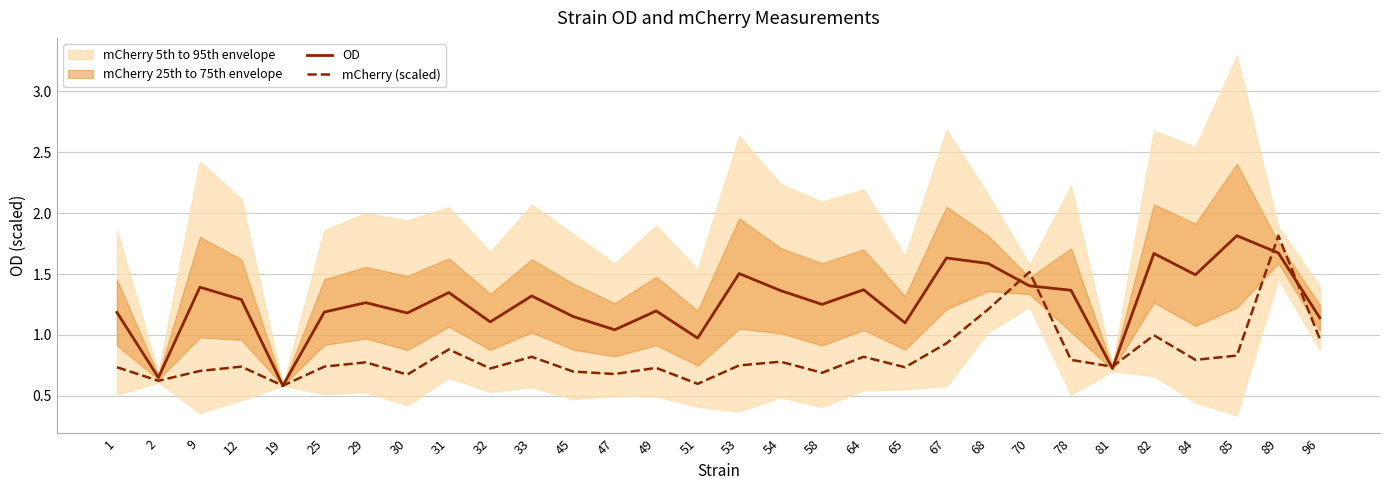

Which has a higher value, 25 or 84?

84